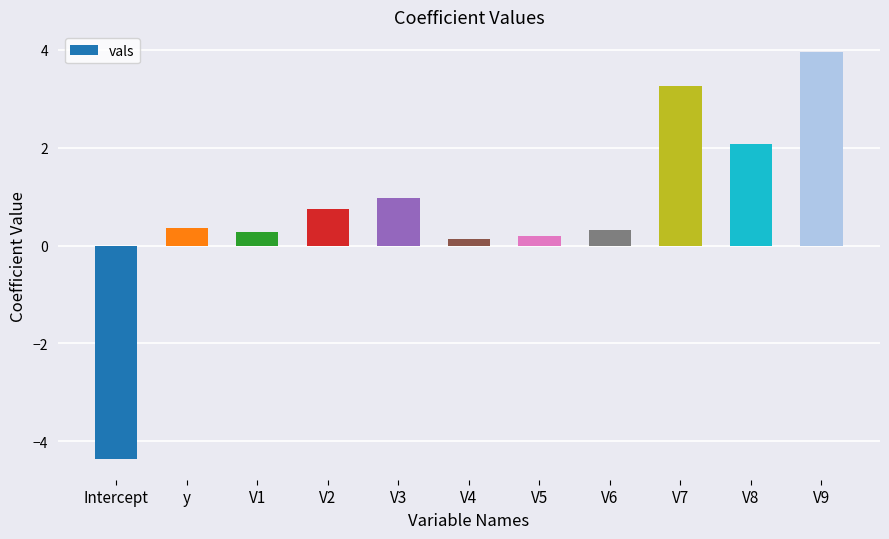

Reading left to right, list all the values displayed in this chart.

-4.4	0.4	0.3	0.7	1.0	0.1	0.2	0.3	3.3	2.1	4.0